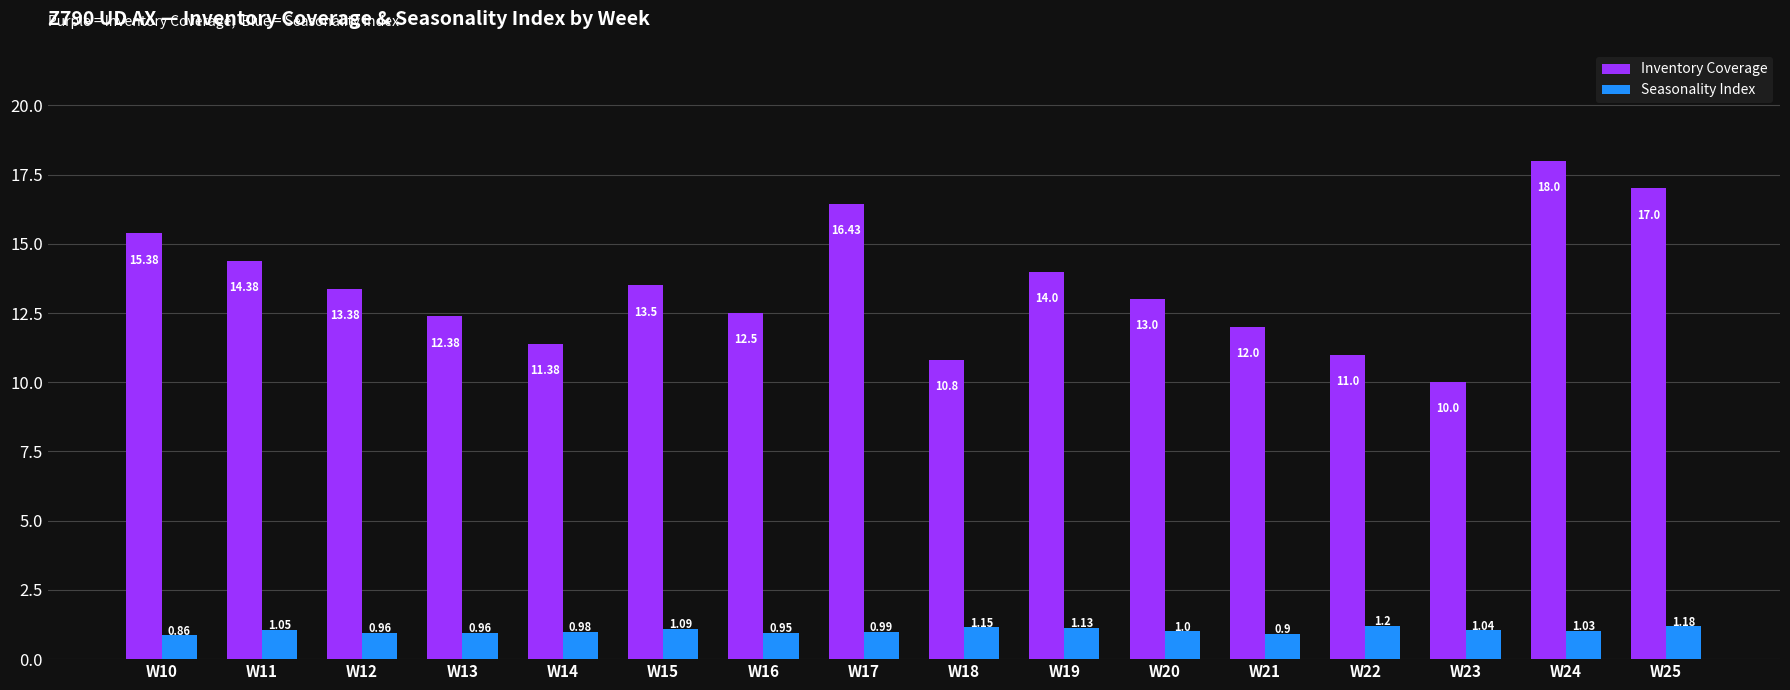

What is the difference between the maximum and minimum values in the Inventory Coverage series?

8.0